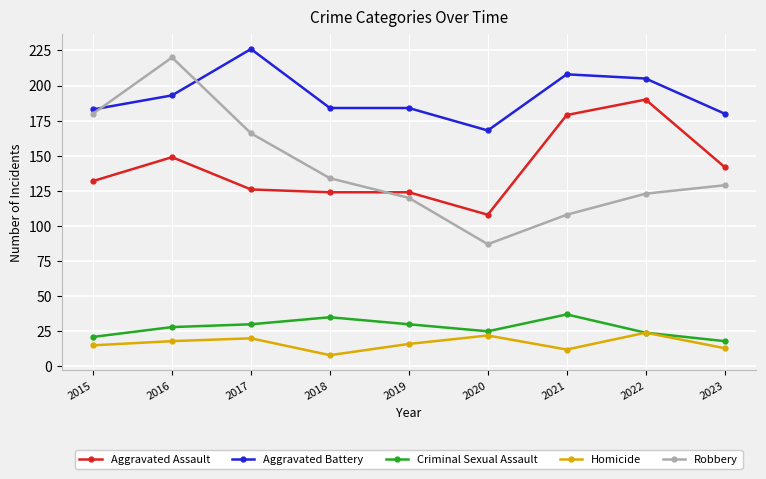

How many interior local peaks does the Criminal Sexual Assault series have?

2